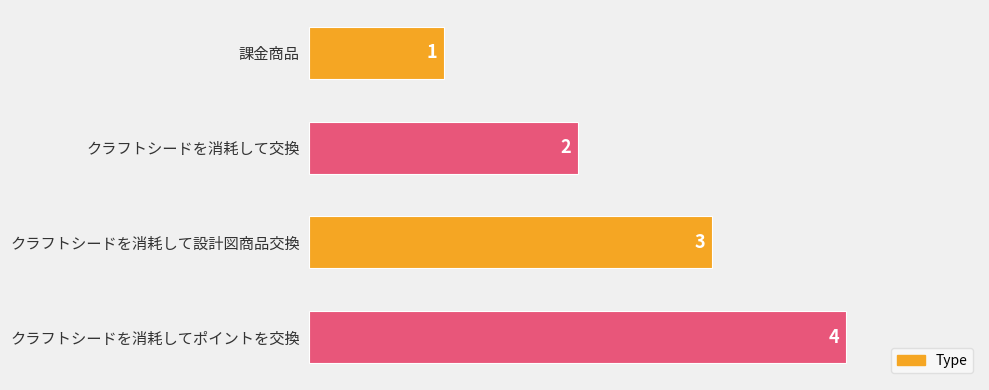

At which category does the chart reach its peak across all series?

クラフトシードを消耗してポイントを交換